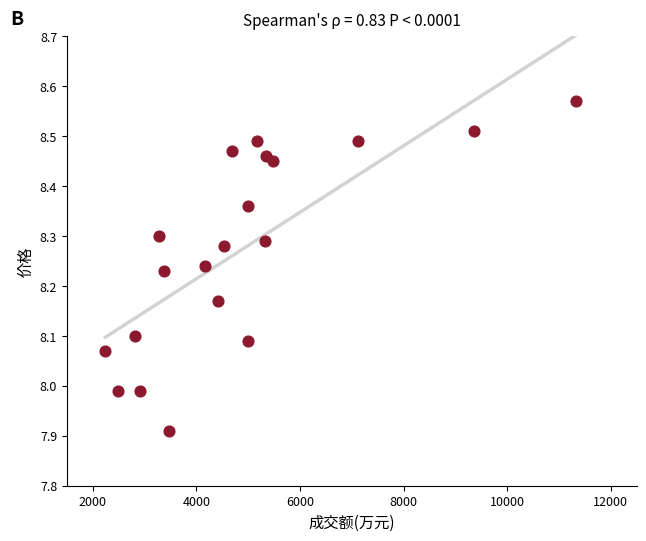

What is the range of Y values (max minus min)?

0.7